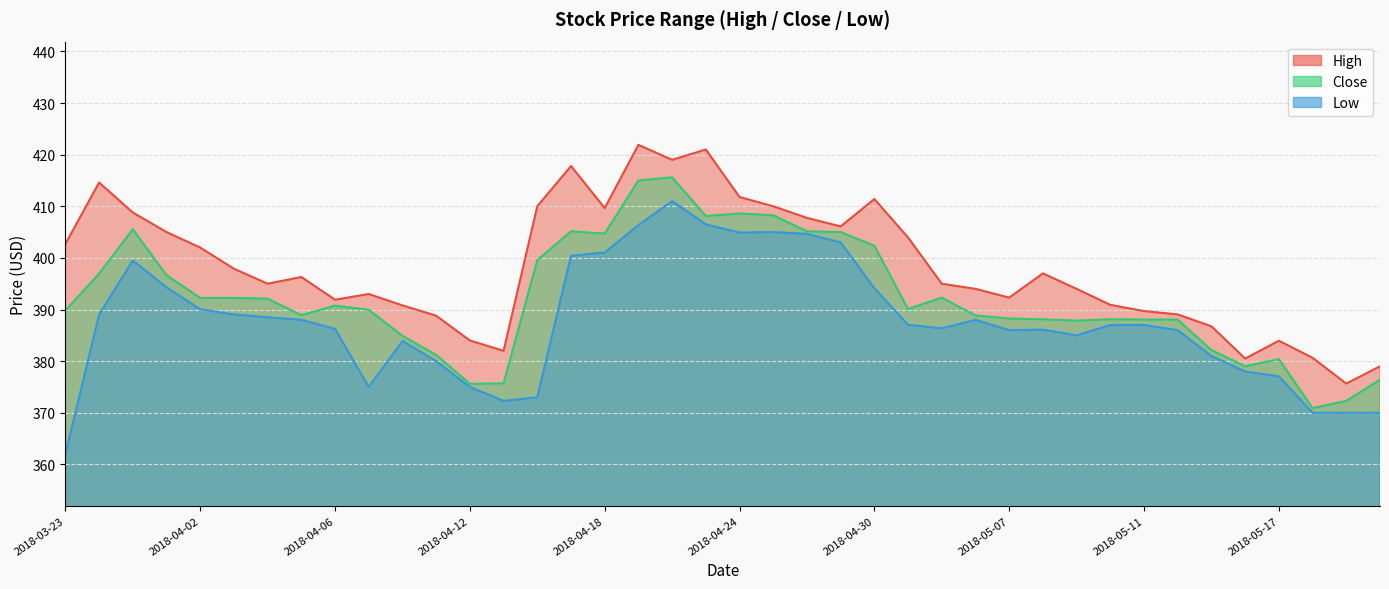

What position from the right is 2018-04-05?

33